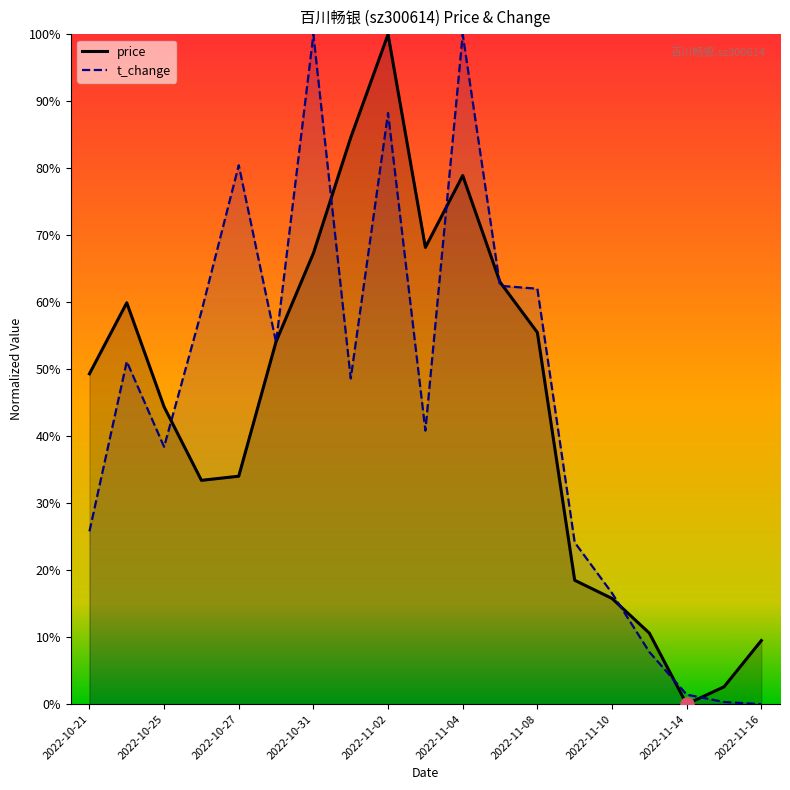

What is the total value across all series at 2022-11-02?

1.9